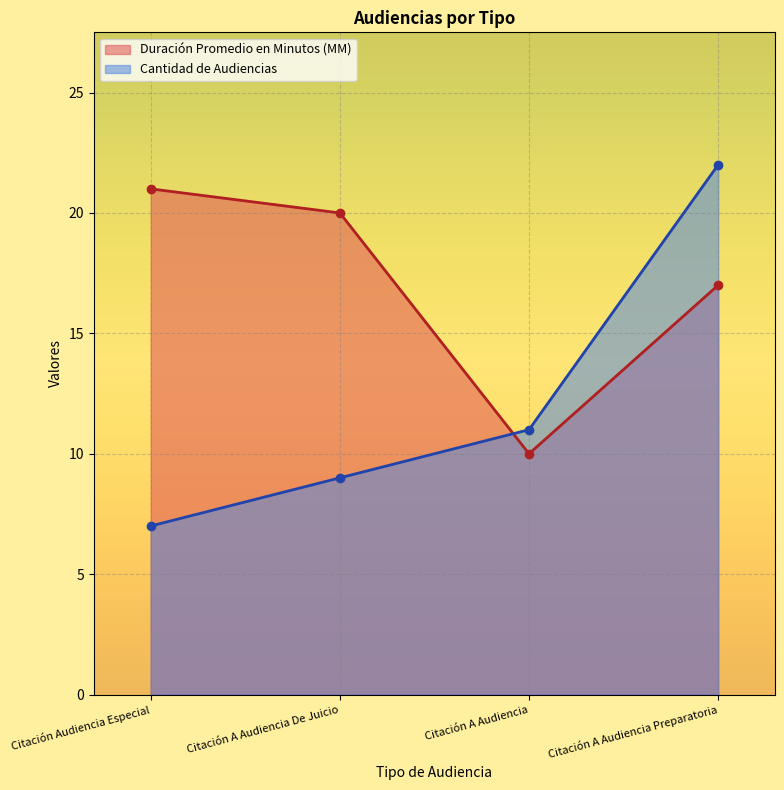

What is the difference between the Duración Promedio en Minutos (MM) values at Citación A Audiencia Preparatoria and Citación A Audiencia?

7